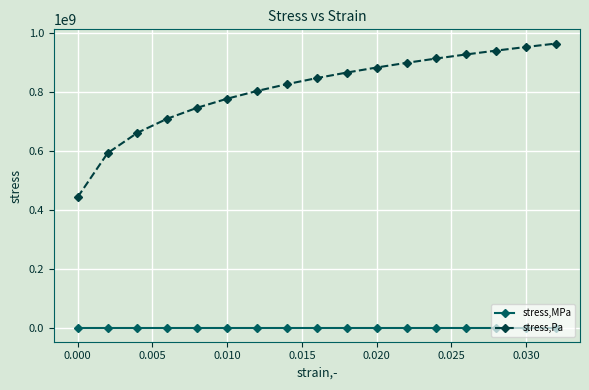

True or false: stress,Pa and stress,MPa intersect in this chart.

False